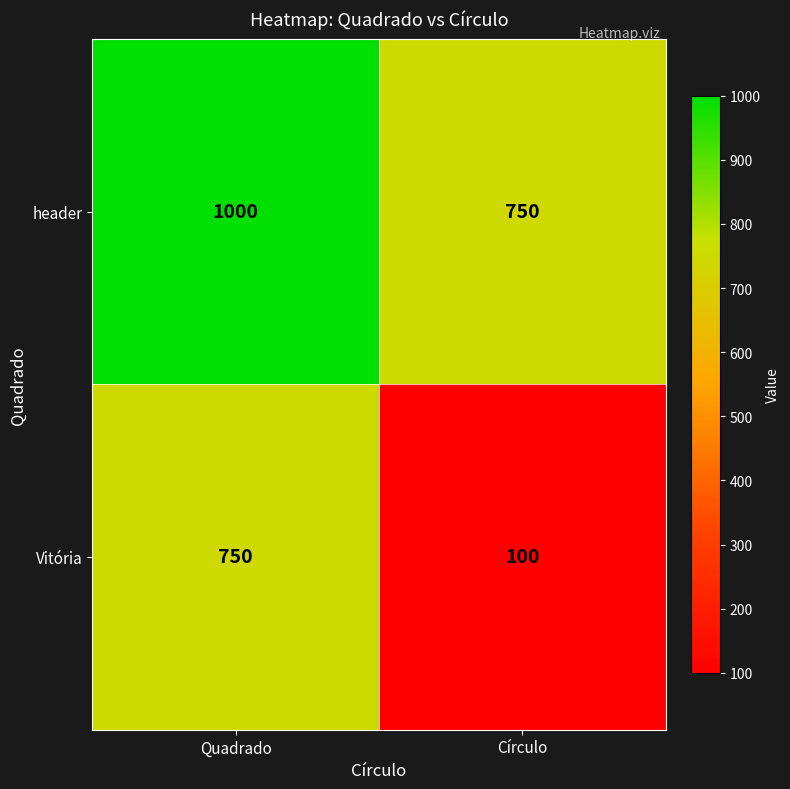

Reading left to right, list all the values displayed in this chart.

header: 1000	750
Vitória: 750	100